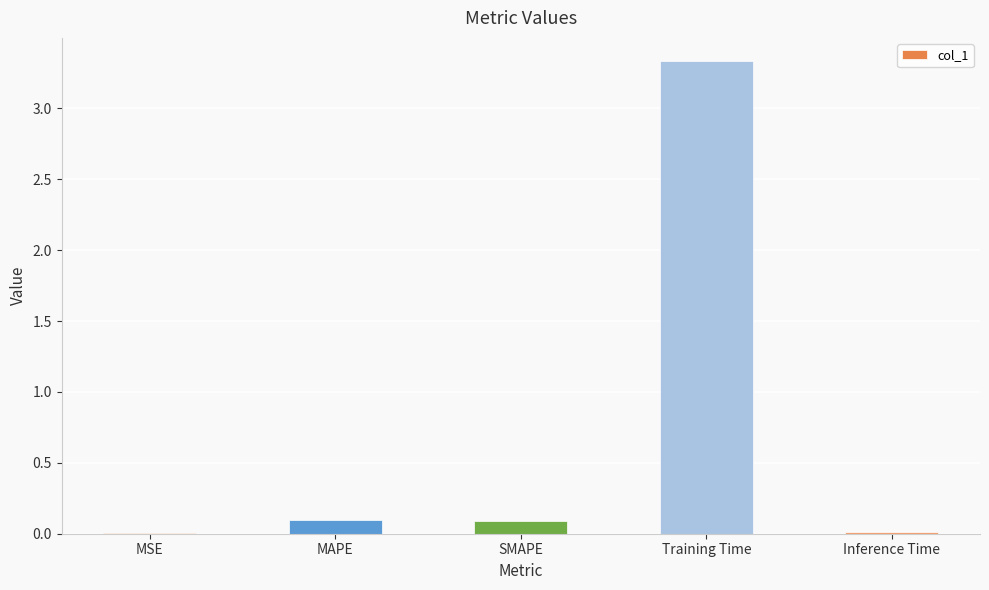

What is the change in value from MSE to MAPE?

+0.1